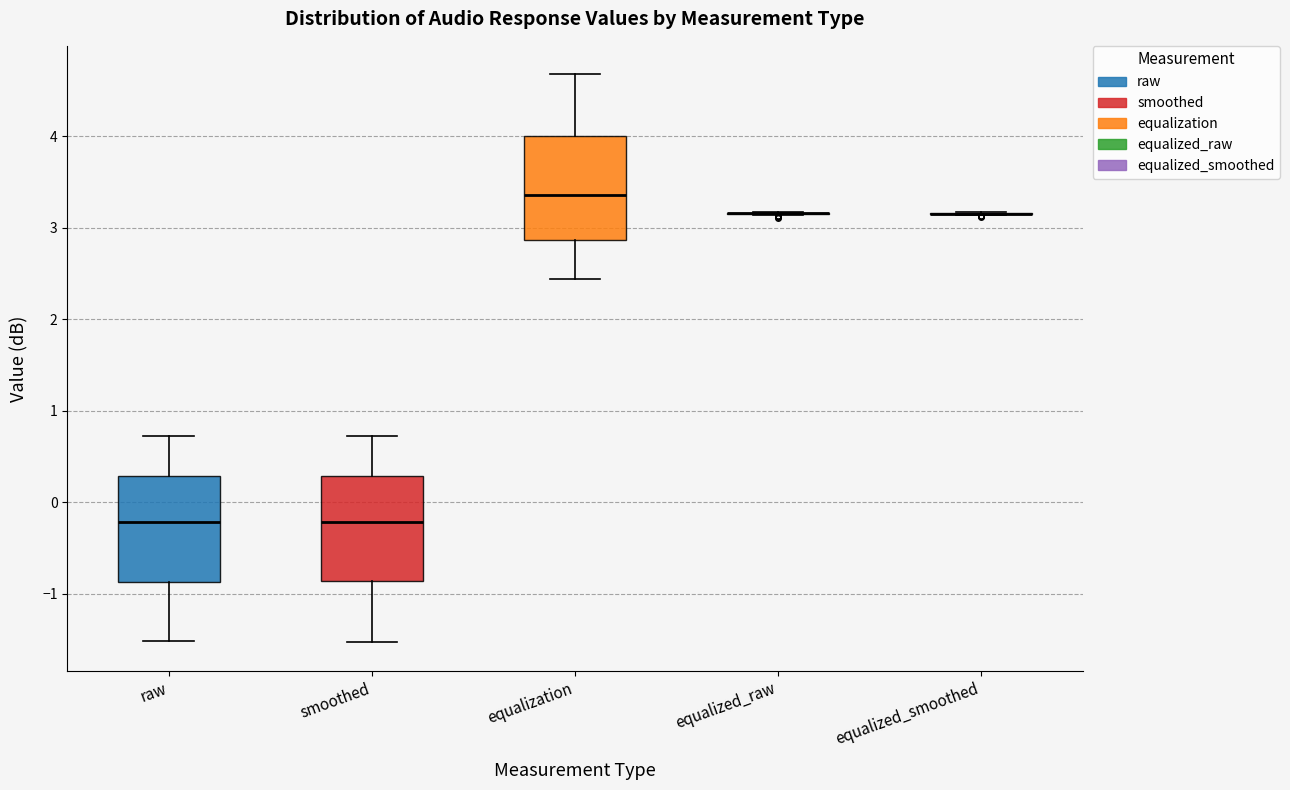

Reading left to right, transcribe this box plot: for each box, give where its median line is, the range the box spans, and where its two whiskers end, as read against the y-axis. The values are not printed on the chart, so give them approximately, as read against the axis.

raw: median -0.2, box -0.9 to 0.3, whiskers -1.5 to 0.7
smoothed: median -0.2, box -0.9 to 0.3, whiskers -1.5 to 0.7
equalization: median 3.4, box 2.9 to 4.0, whiskers 2.4 to 4.7
equalized_raw: box collapsed to a line at 3.2, whiskers 3.1 to 3.2
equalized_smoothed: box collapsed to a line at 3.2, whiskers 3.1 to 3.2